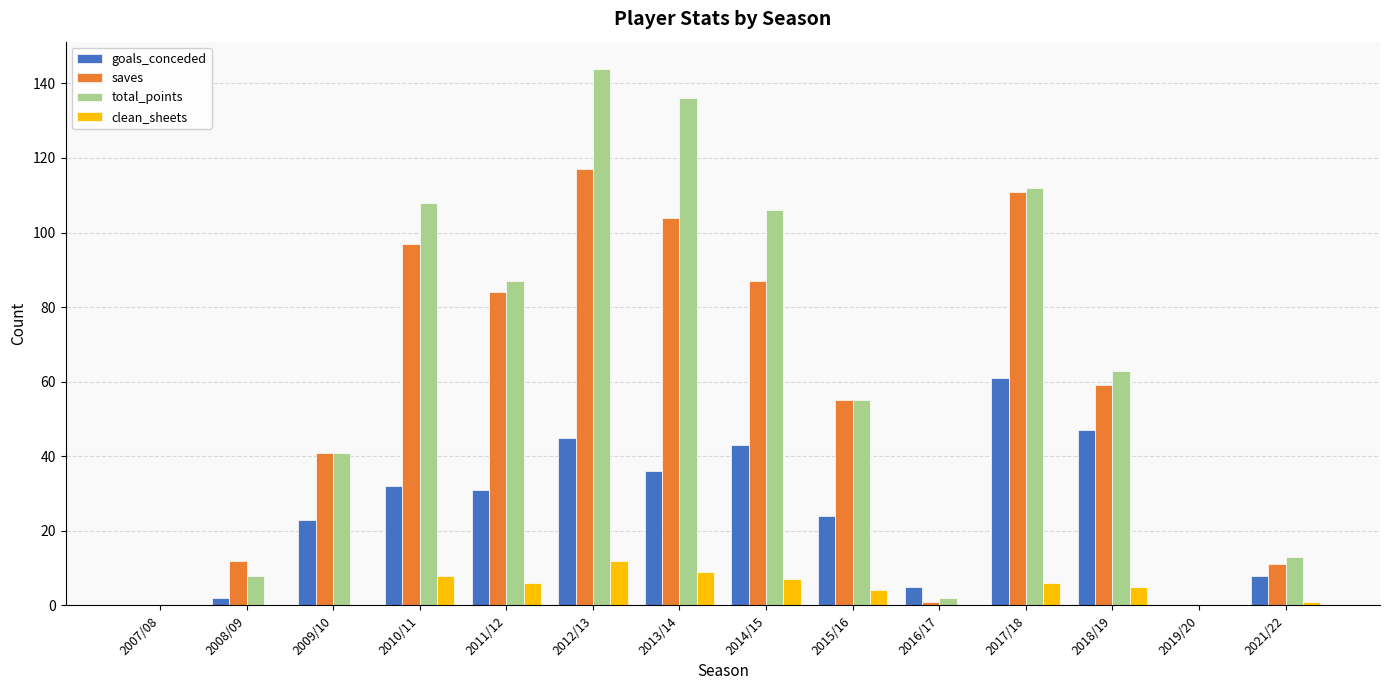

The value of clean_sheets at 2012/13 is 21. True or false?

False